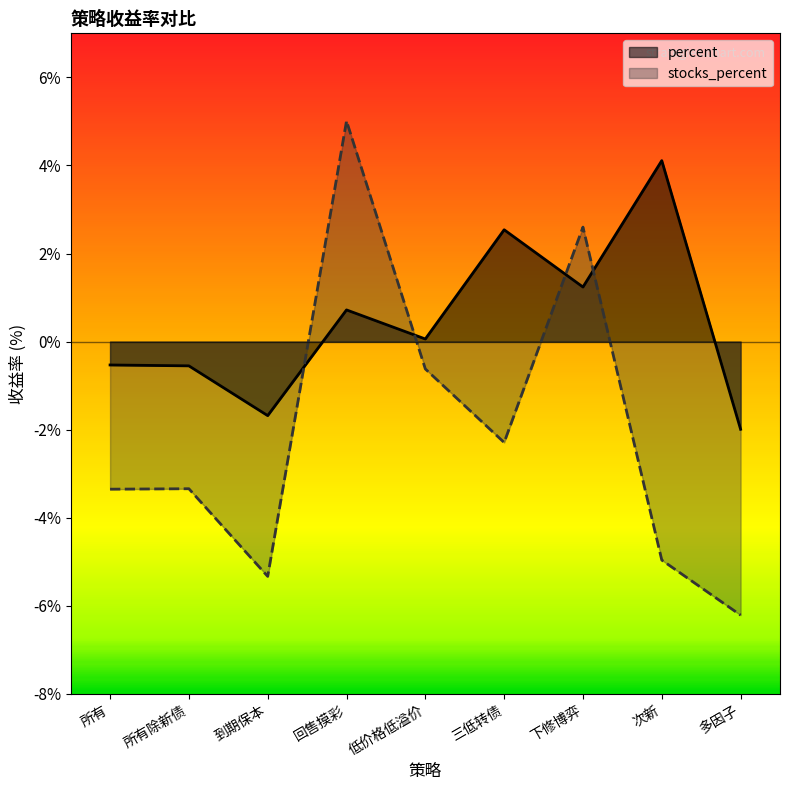

What is the spread (max minus min) of values at 次新?

9.1